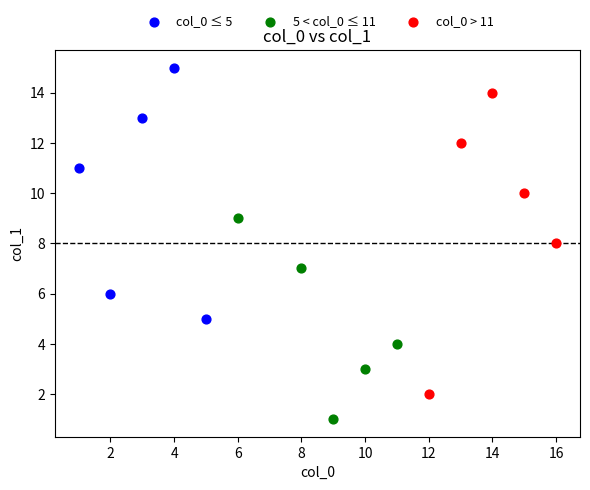

Which series contains the highest Y value?

col_0 ≤ 5